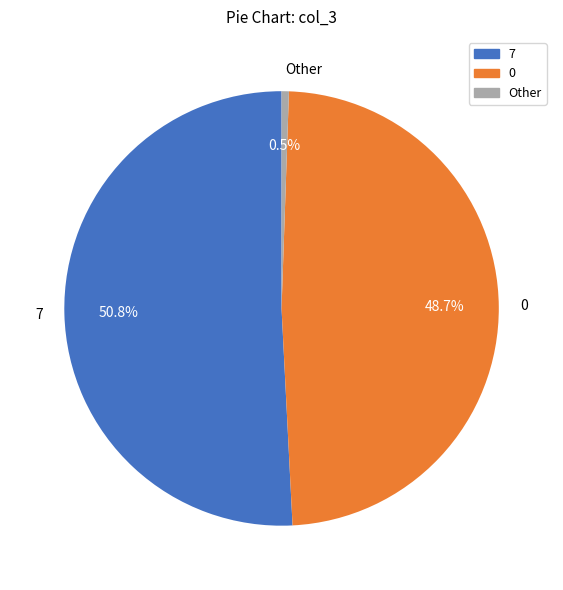

What is the ratio of the value at 0 to the value at 7?

1.0